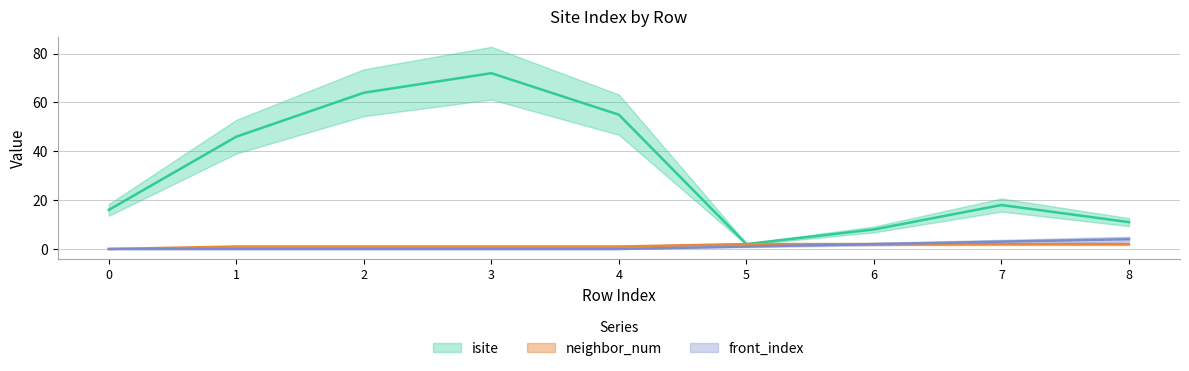

Reading right to left, extract all data points from this chart.

isite: 8=11	7=18	6=8	5=2	4=55	3=72	2=64	1=46	0=16
neighbor_num: 8=2	7=2	6=2	5=2	4=1	3=1	2=1	1=1	0=0
front_index: 8=4	7=3	6=2	5=1	4=0	3=0	2=0	1=0	0=0